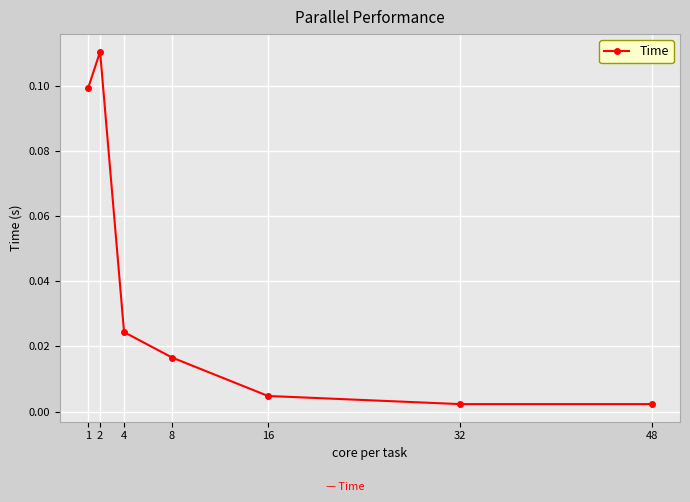

At which category does the data reach its first local peak?

2